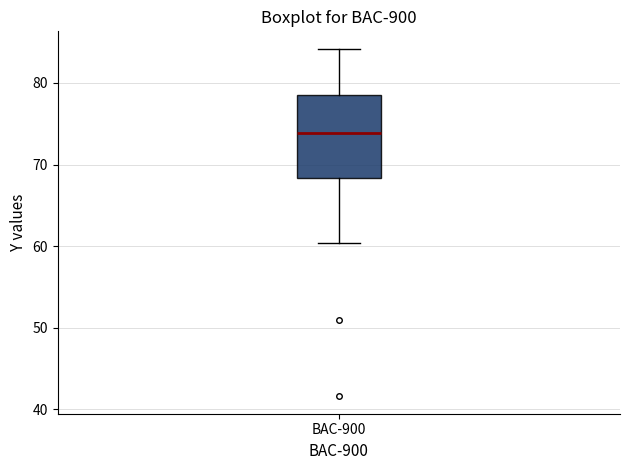

Where is the lower edge of the box for BAC-900 on the y-axis? The values are not printed on the chart, so give them approximately, as read against the axis.

68